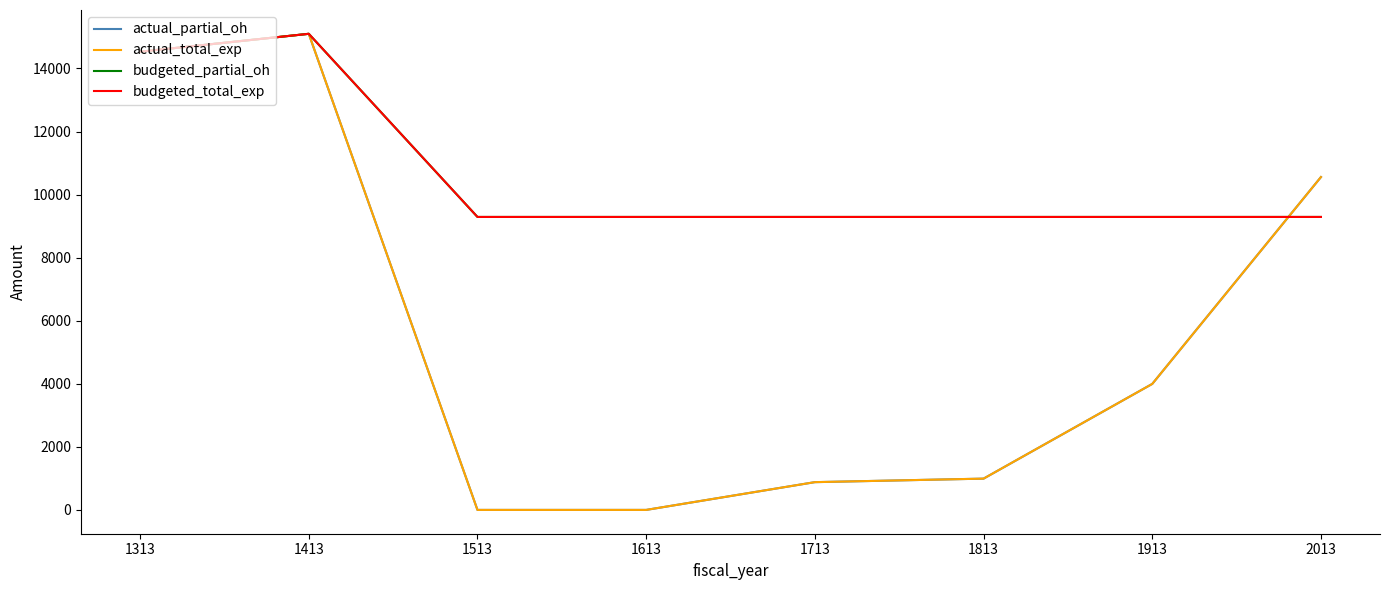

Is this an area chart (filled region under the line)?

No